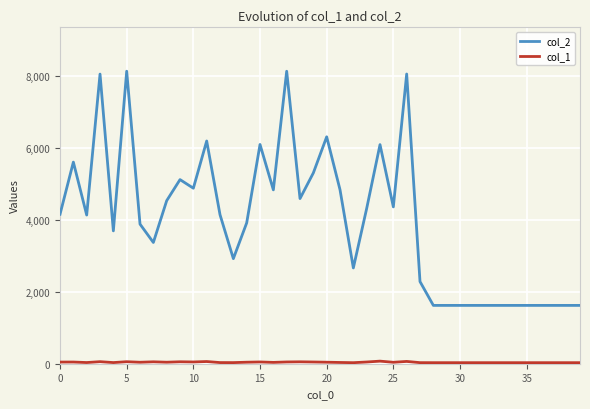

Which series has the largest total across all categories?

col_2